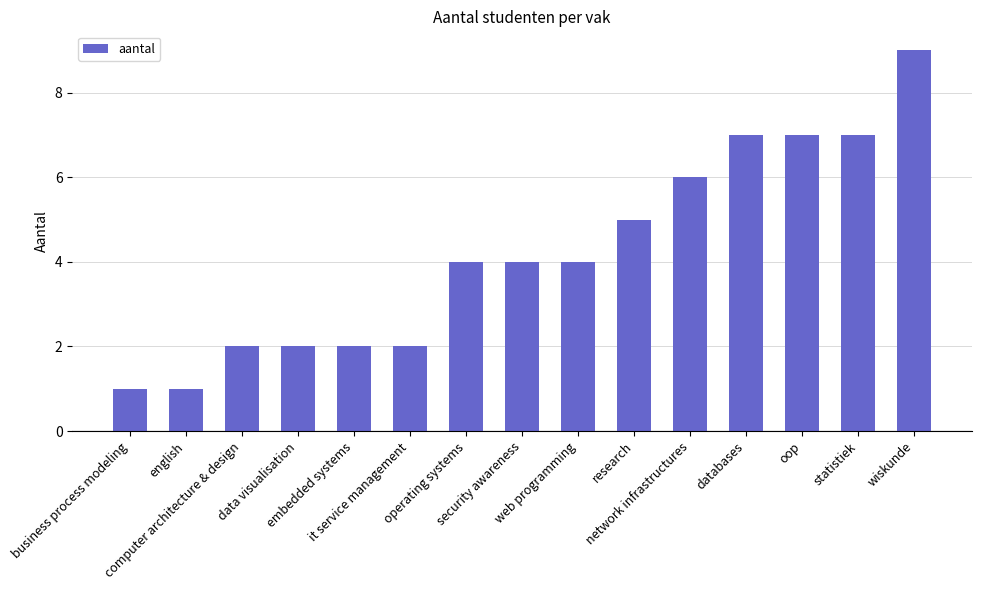

Which category has the highest value across all series?

wiskunde